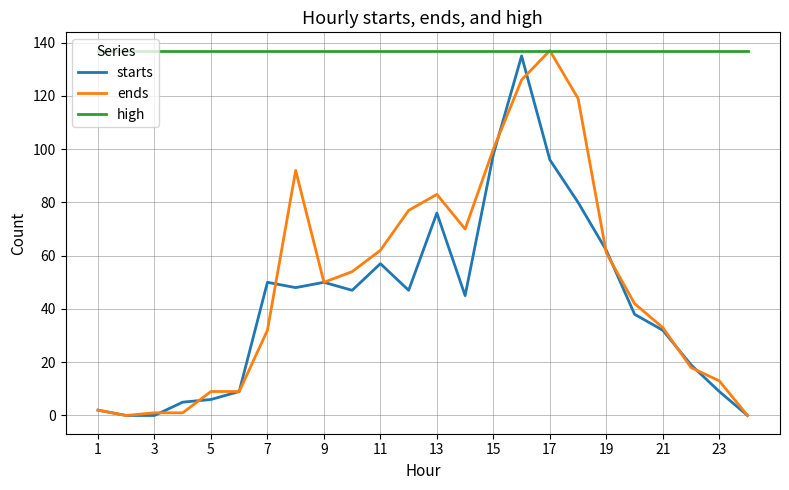

Is it true that starts equals 76 at 13?

True